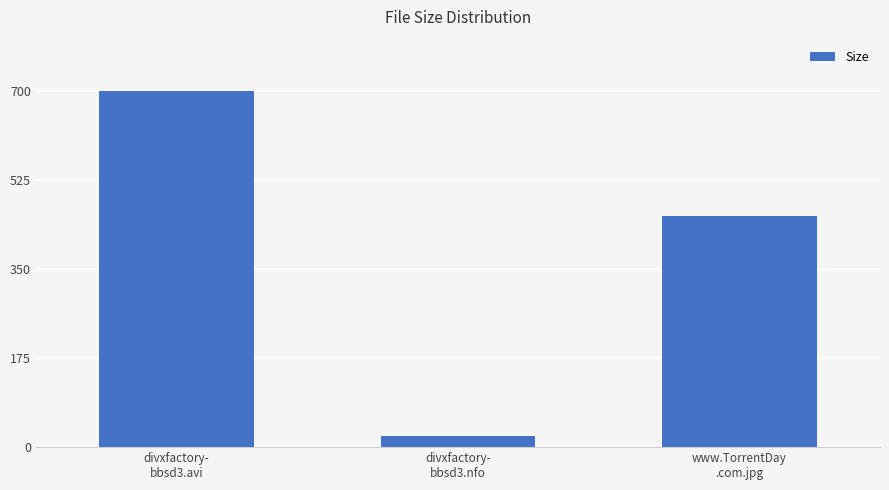

What is the label of the 1st bar from the left?

divxfactory-
bbsd3.avi